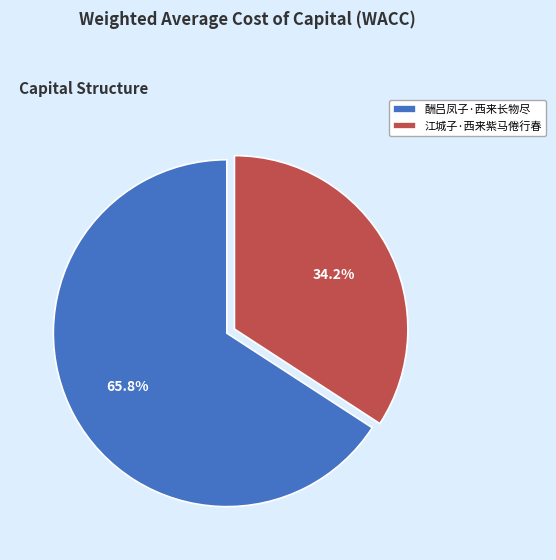

Count the number of slices in the pie.

2